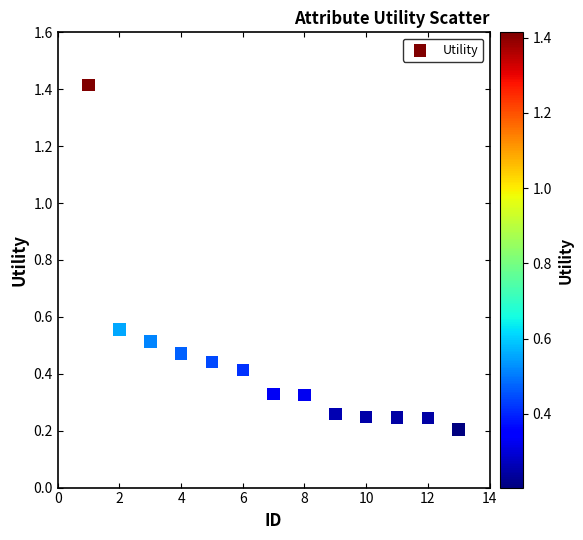

What is the range of Y values (max minus min)?

1.2